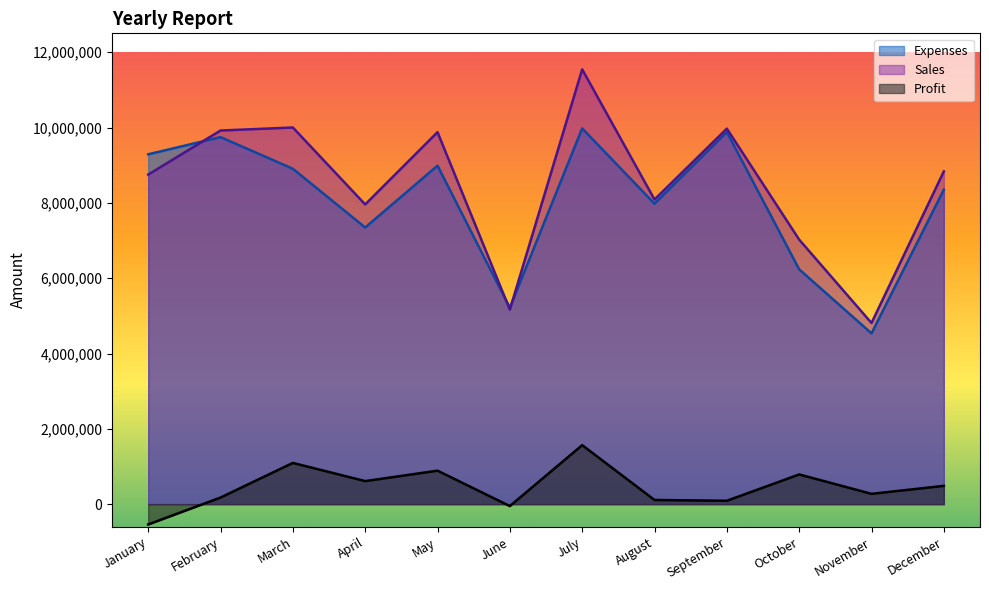

The value of Sales at October is 7024000. True or false?

True